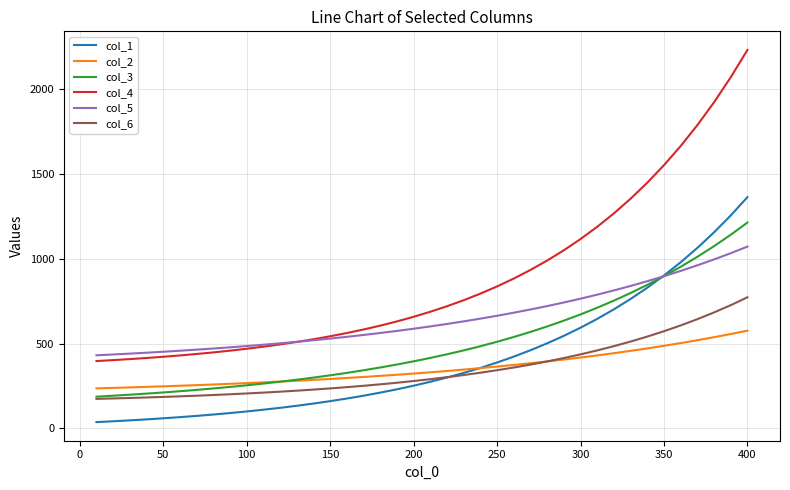

Which series has the largest range (max minus min)?

col_4